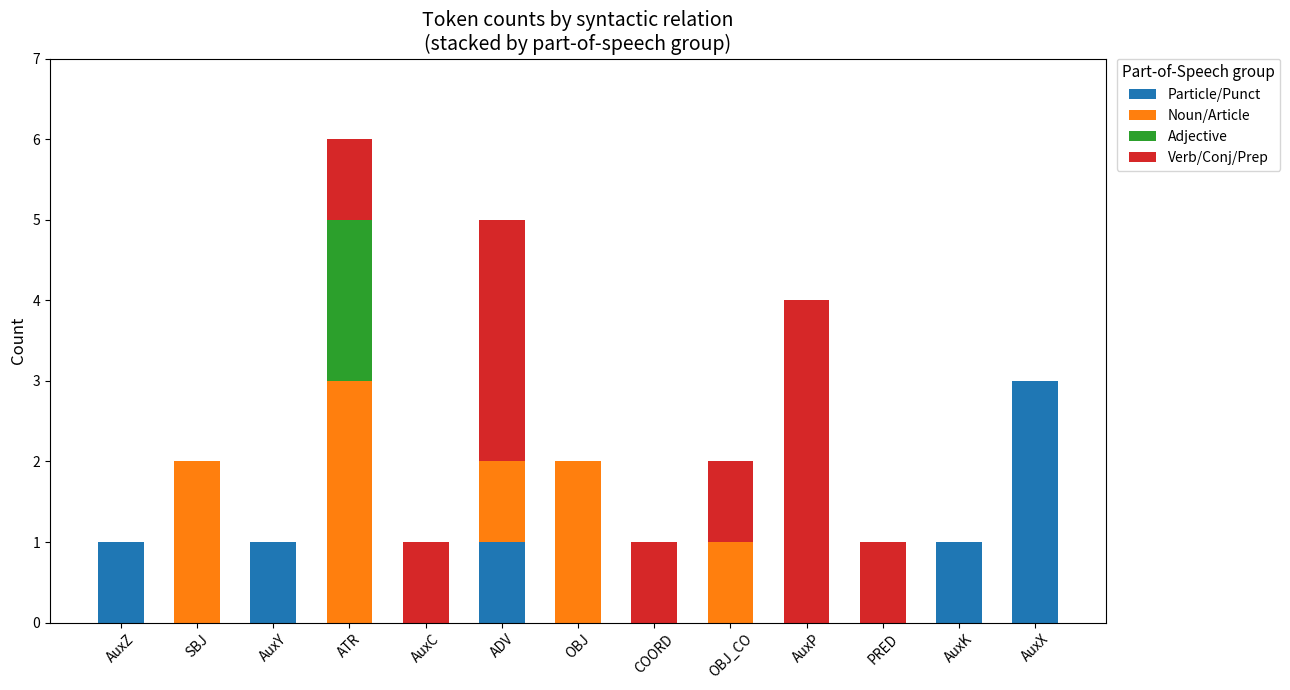

What is the sum of all Particle/Punct values?

7